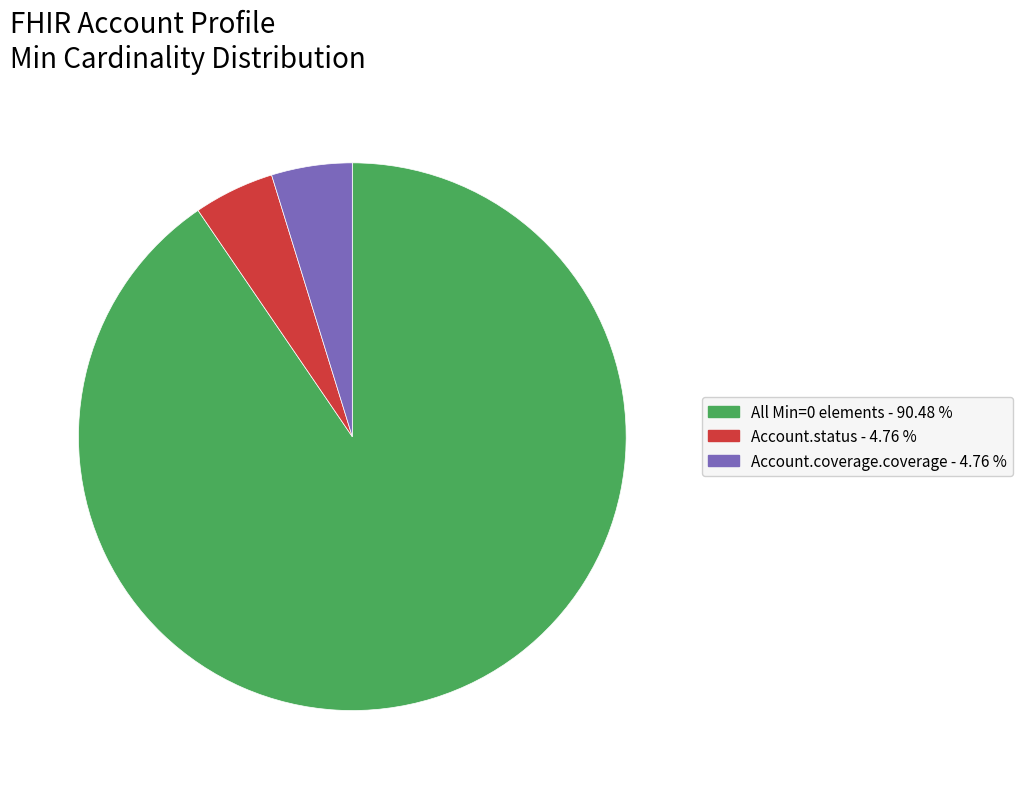

Does any single category account for the majority?

Yes